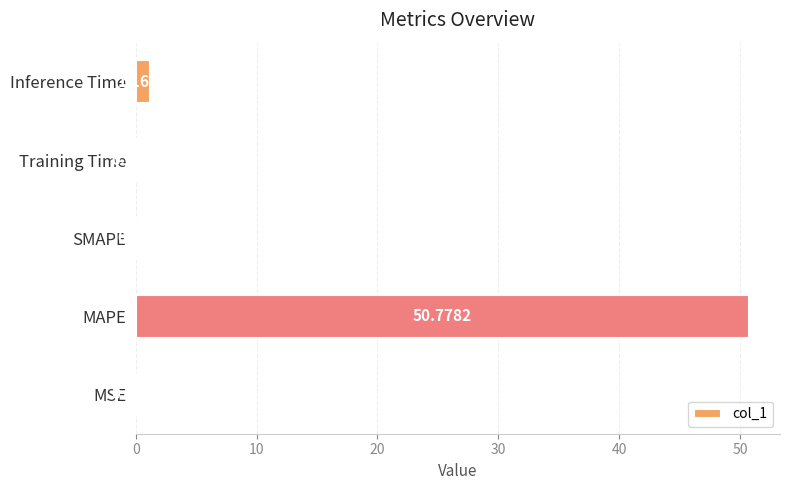

Between Training Time and SMAPE, which is larger?

Training Time